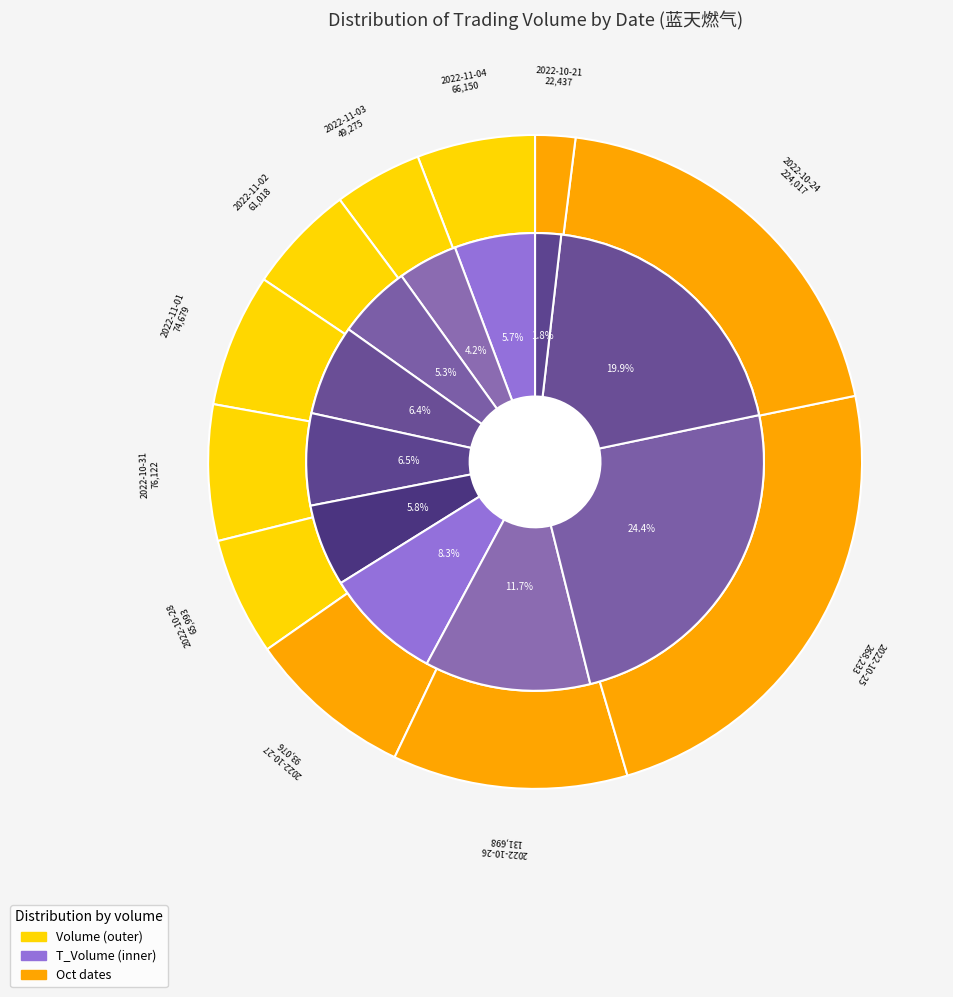

What is the total percentage of 2022-10-24 and 2022-10-21?

21.8%